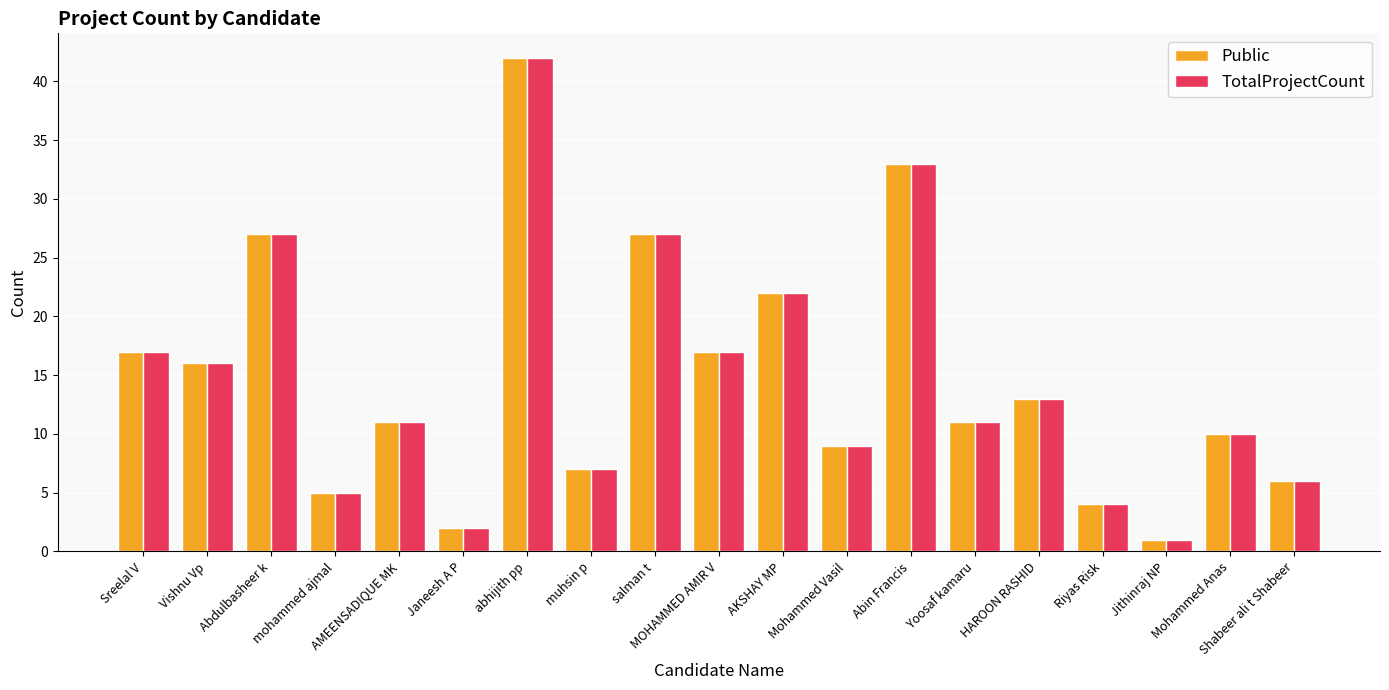

What are all the series names shown in the legend?

Public, TotalProjectCount